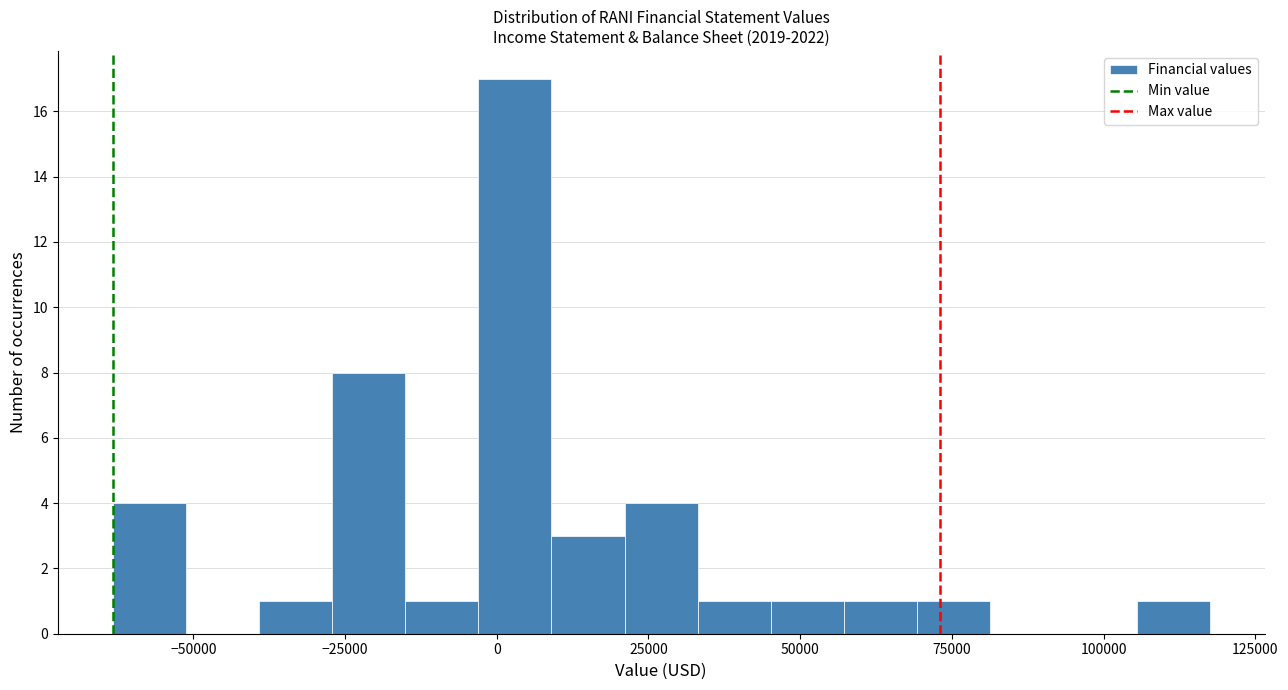

Around what value on the x-axis is the tallest bar? Give the approximate position of its centre, as read against the axis.

5000